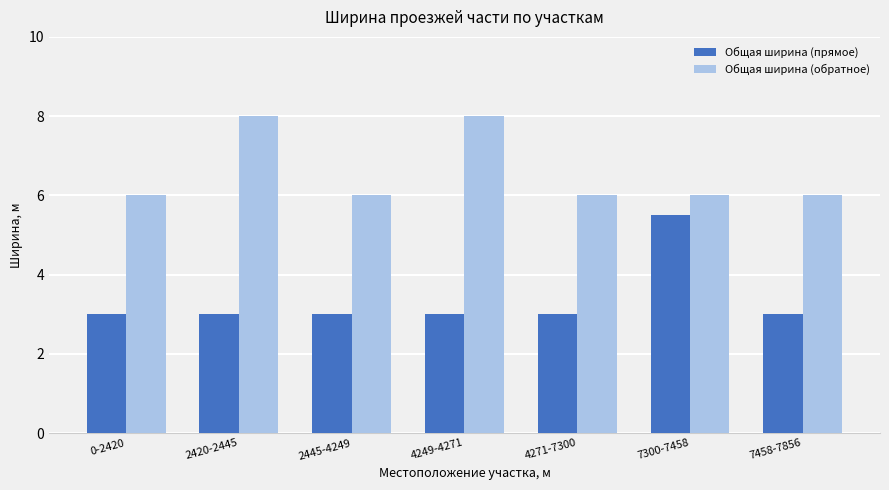

What is the value of the Общая ширина (прямое) bar at the 1st from the left?

3.0